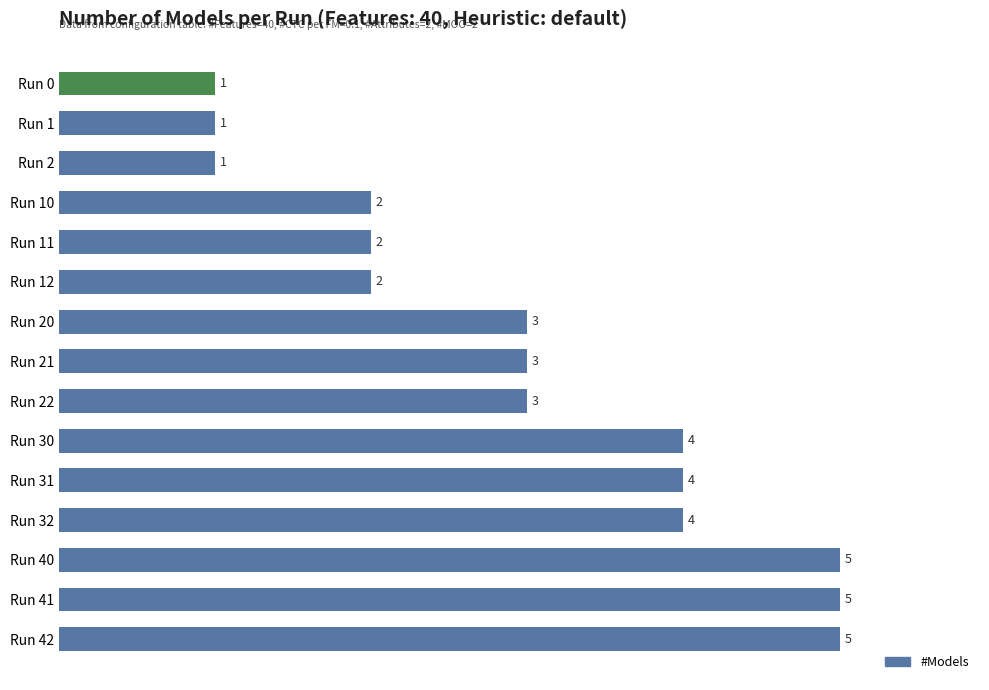

What is the change in value from Run 2 to Run 42?

+4